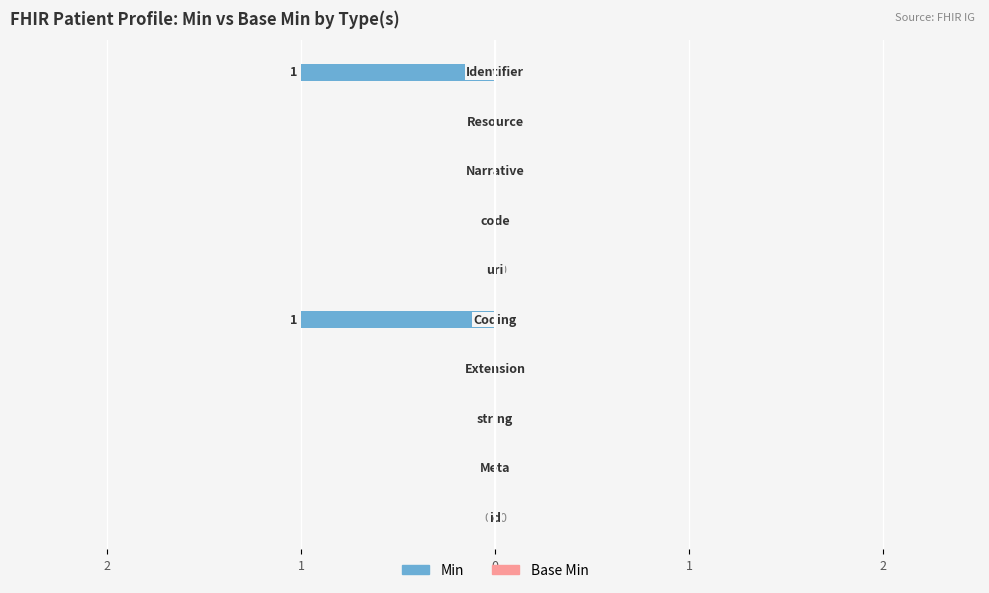

How many bars are there in total?

20